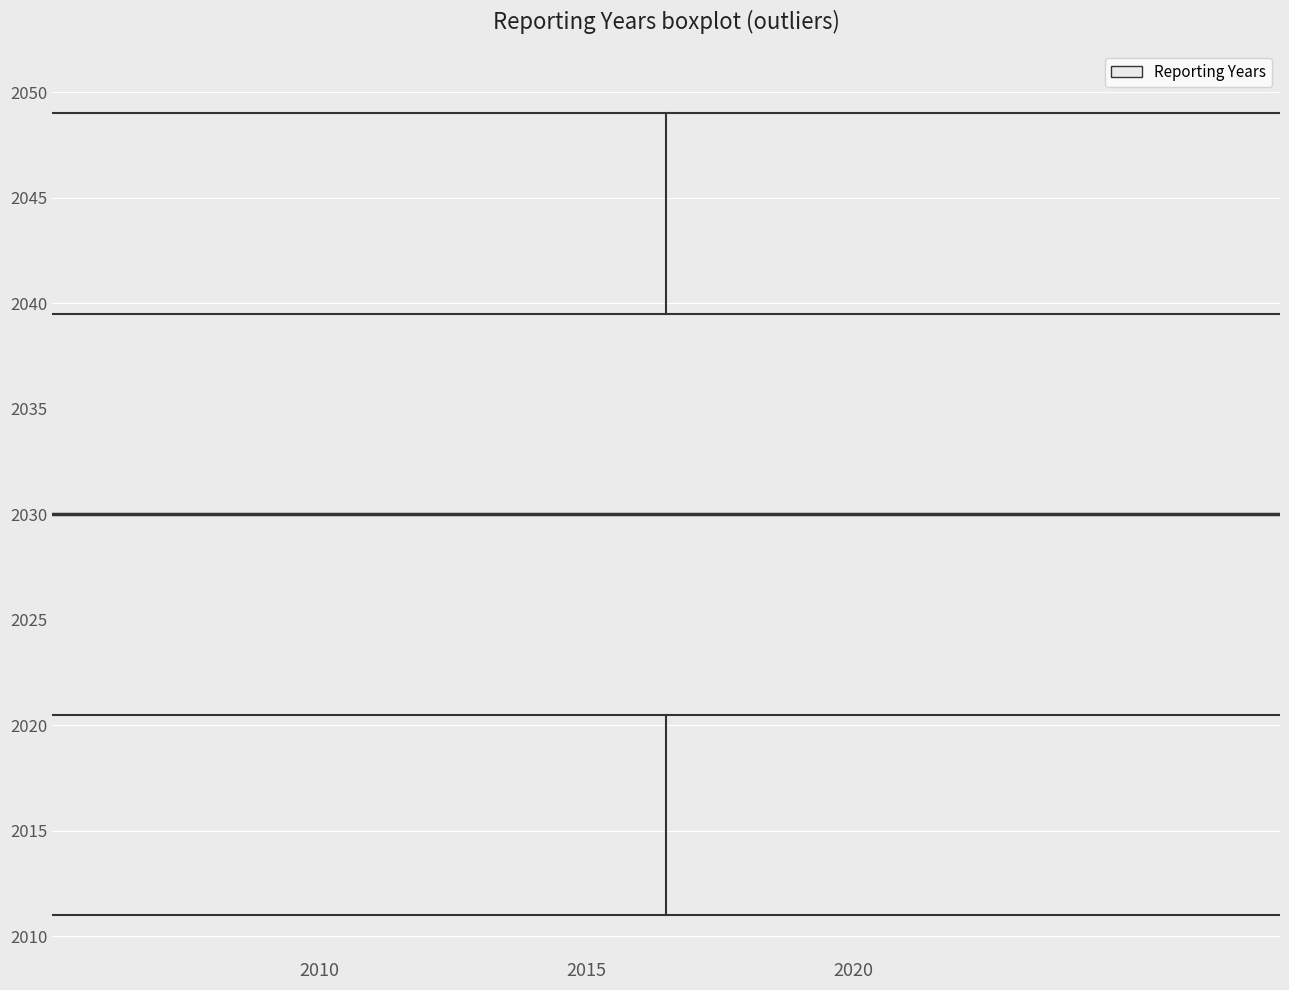

Read this box plot against the y-axis: the position of the median line, the range covered by the box, and the ends of both whiskers. The values are not printed on the chart, so give them approximately, as read against the axis.

median 2030.0, box 2020.5 to 2039.5, whiskers 2011.0 to 2049.0